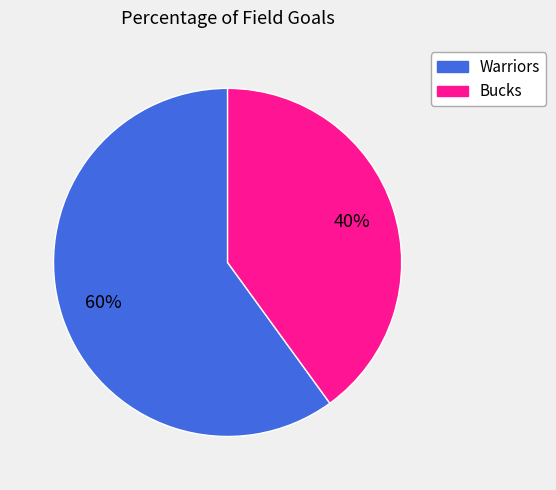

Is it true that Bucks is 45% of the pie?

False